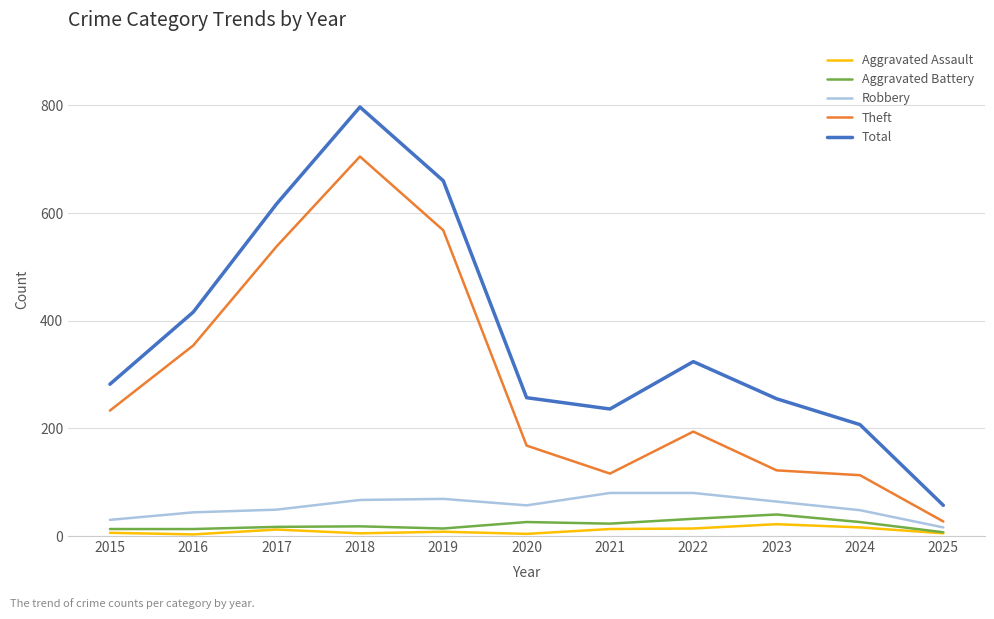

Between 2020 and 2021, which series saw the biggest shift?

Theft